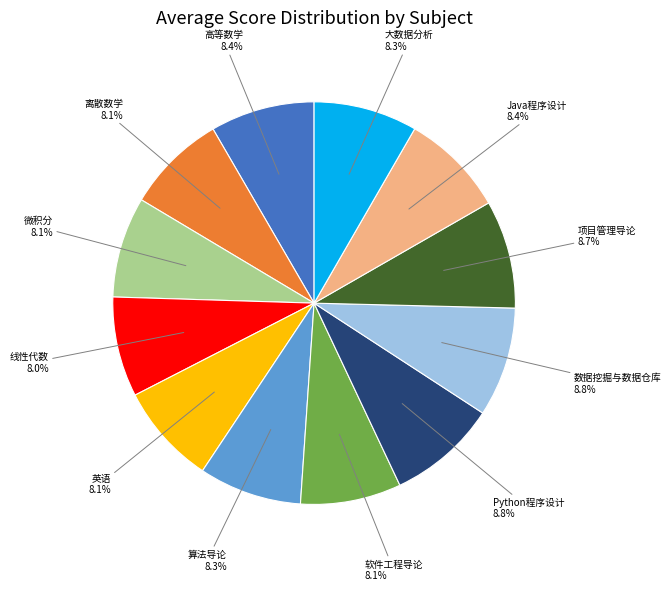

Is there any slice that represents more than half of the pie?

No